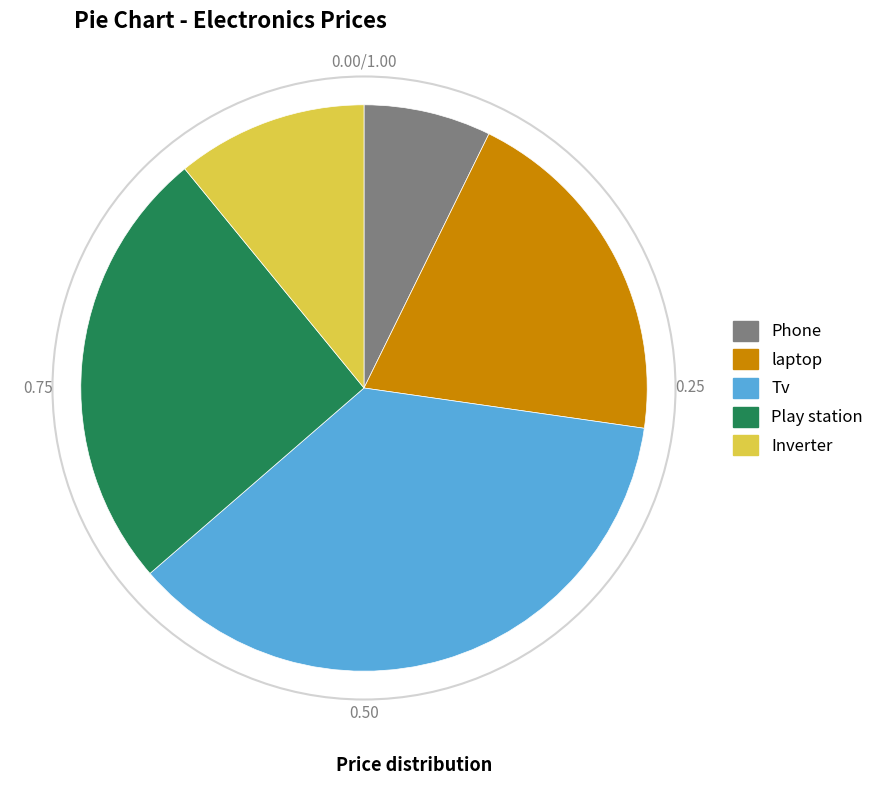

Count the number of slices in the pie.

5